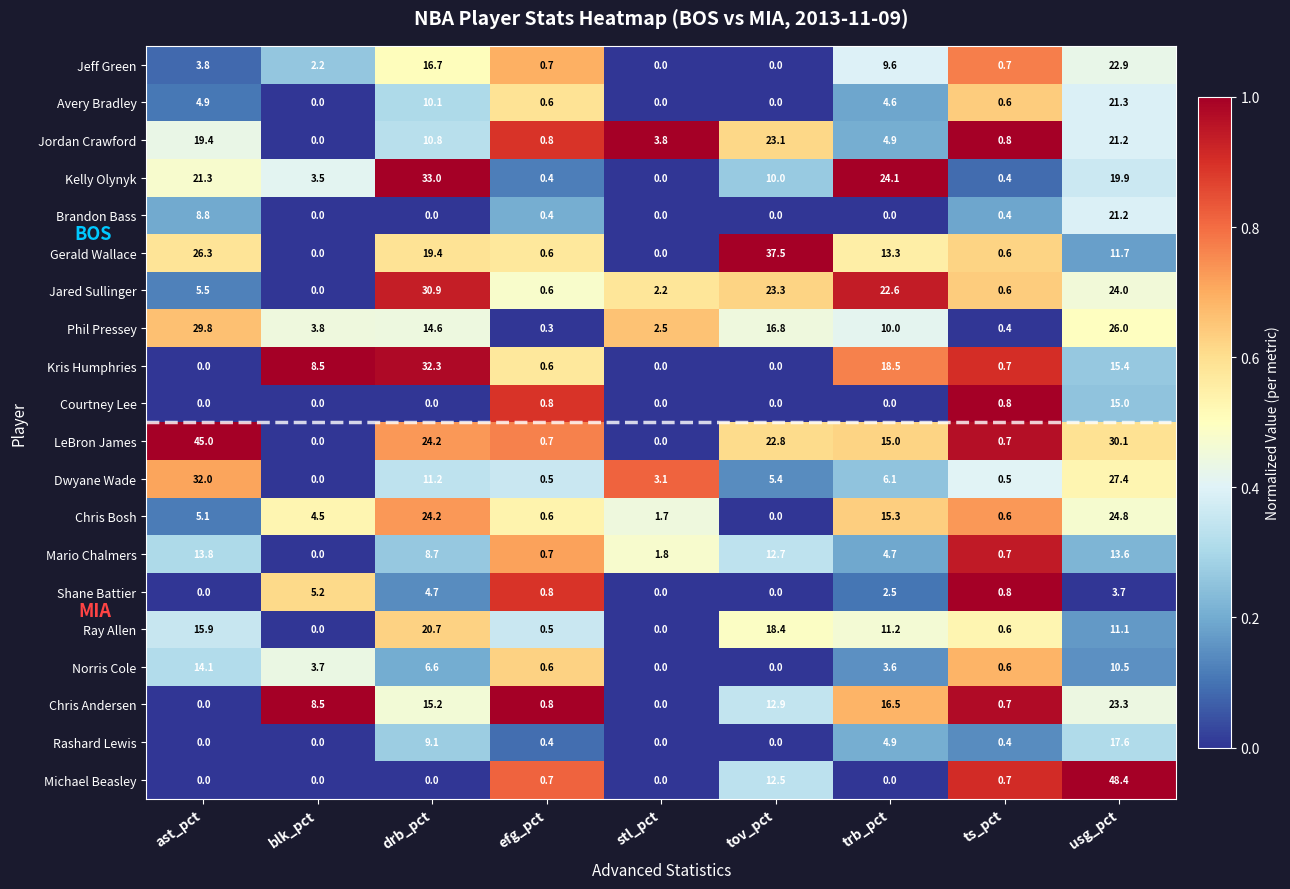

Is the value of Chris Bosh at blk_pct greater than the value of Norris Cole at trb_pct?

Yes